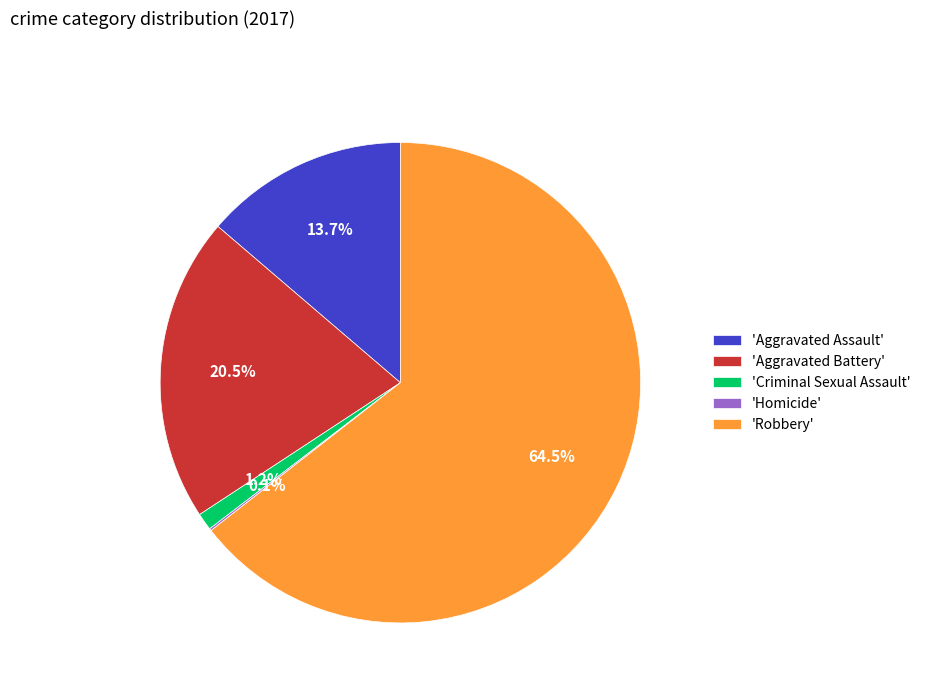

Which slice represents more than half of the pie?

'Robbery'